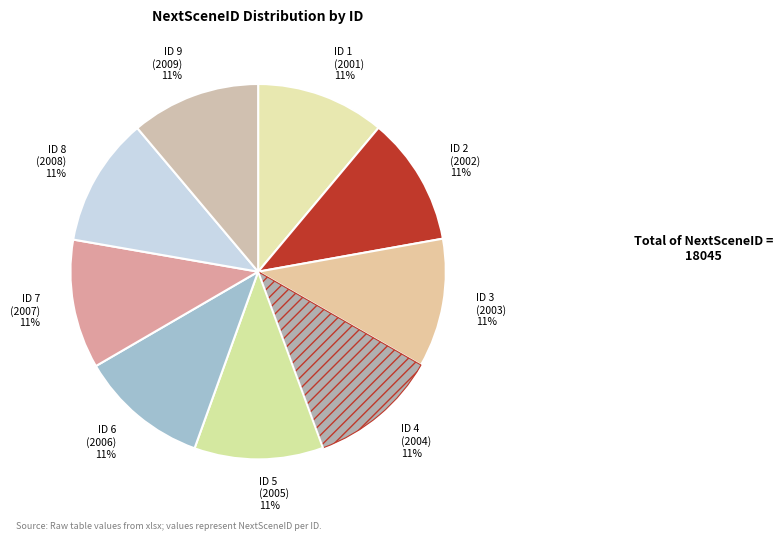

To the nearest percent, what portion does ID 5 represent?

11%